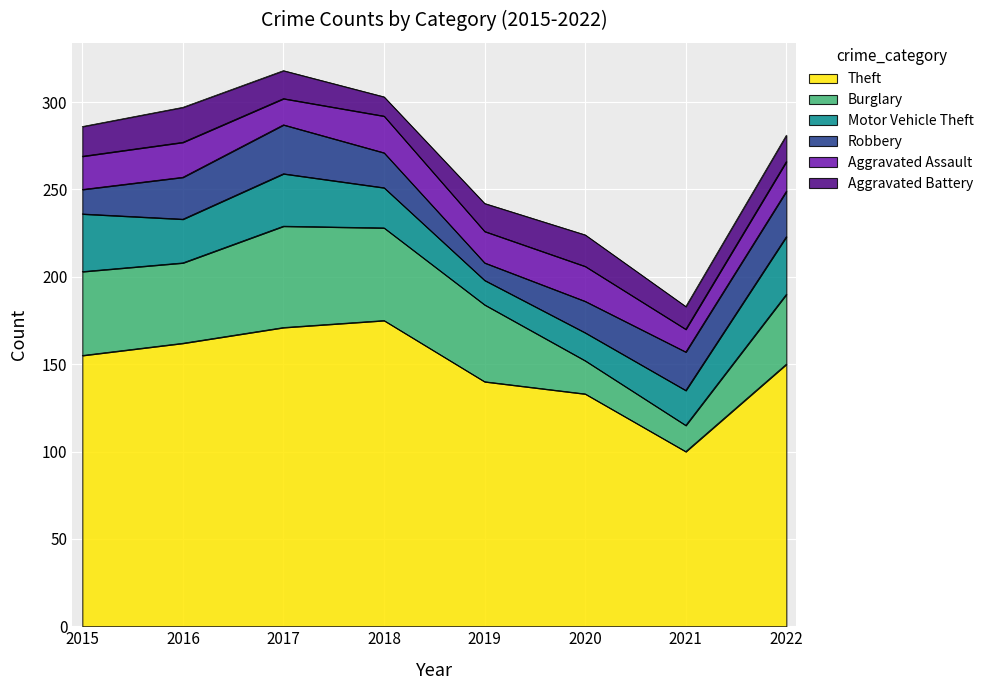

Which series has the largest total across all categories?

Theft